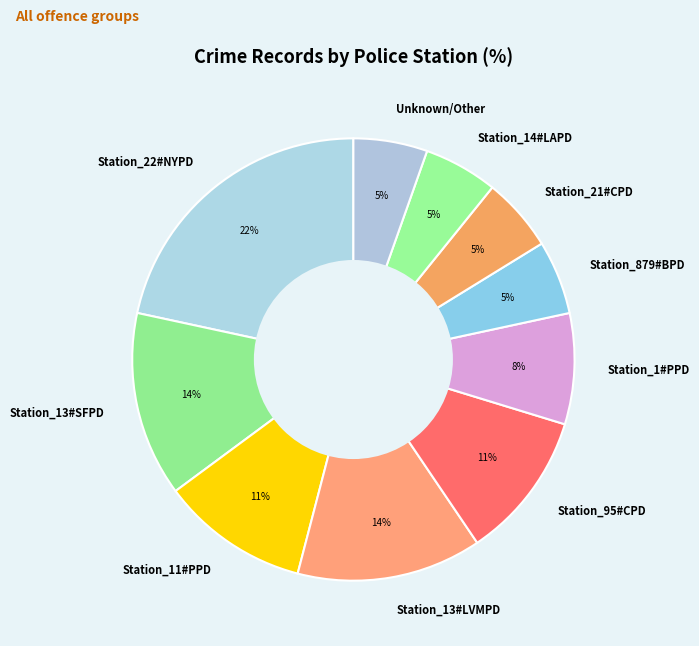

Count the number of slices in the pie.

10